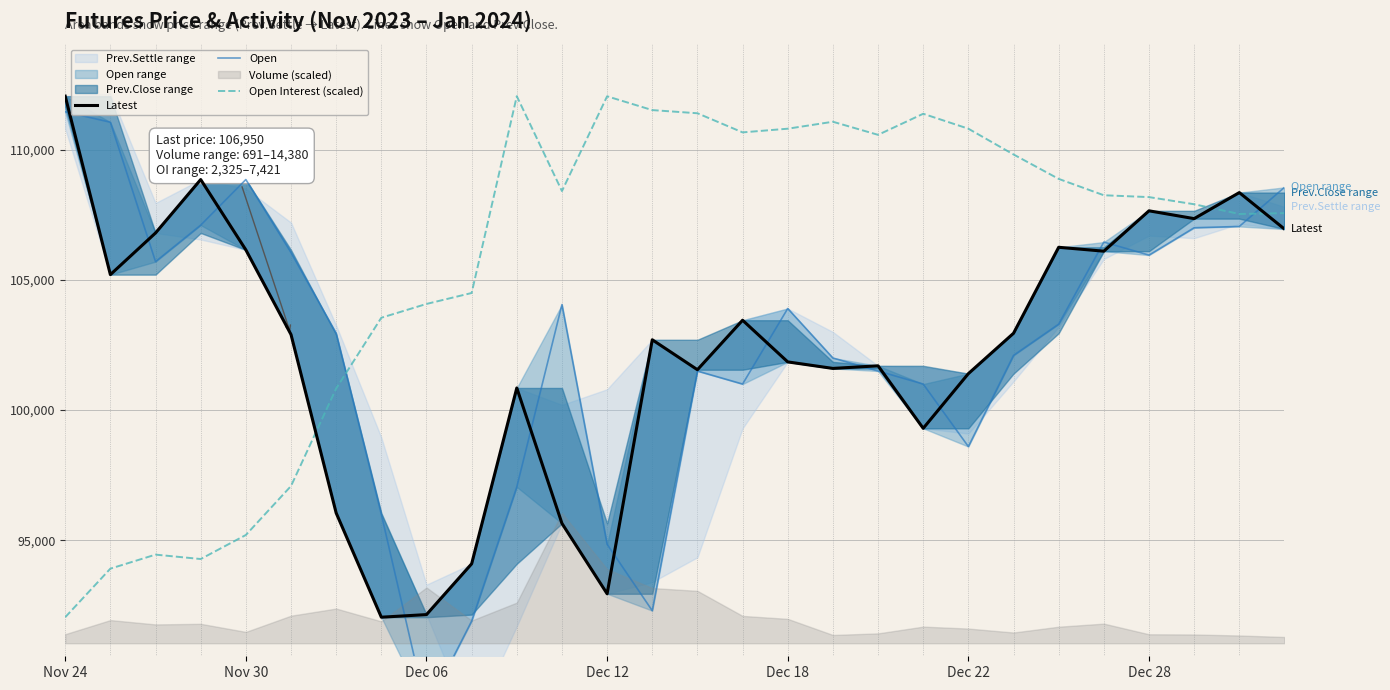

What is the highest value of the Open Interest (scaled) series?

112050.0